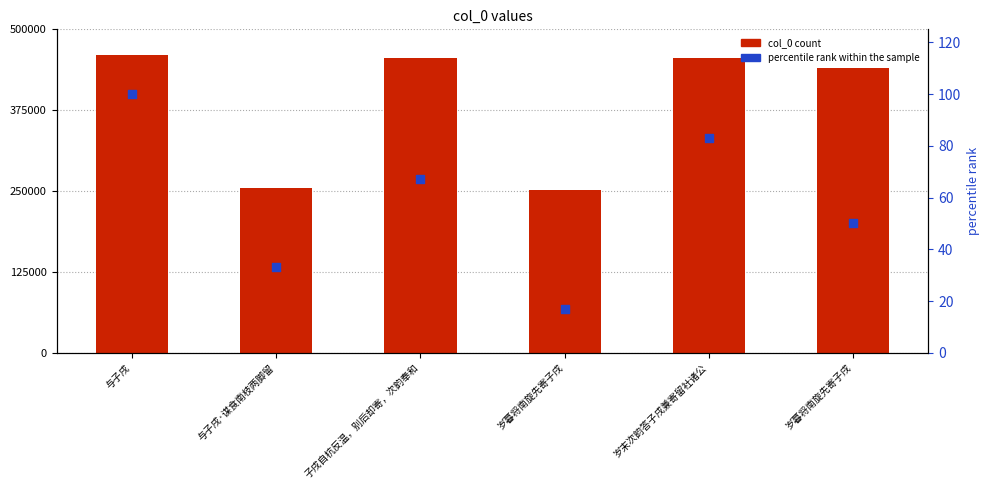

What are all the series names shown in the legend?

col_0 count, percentile rank within the sample